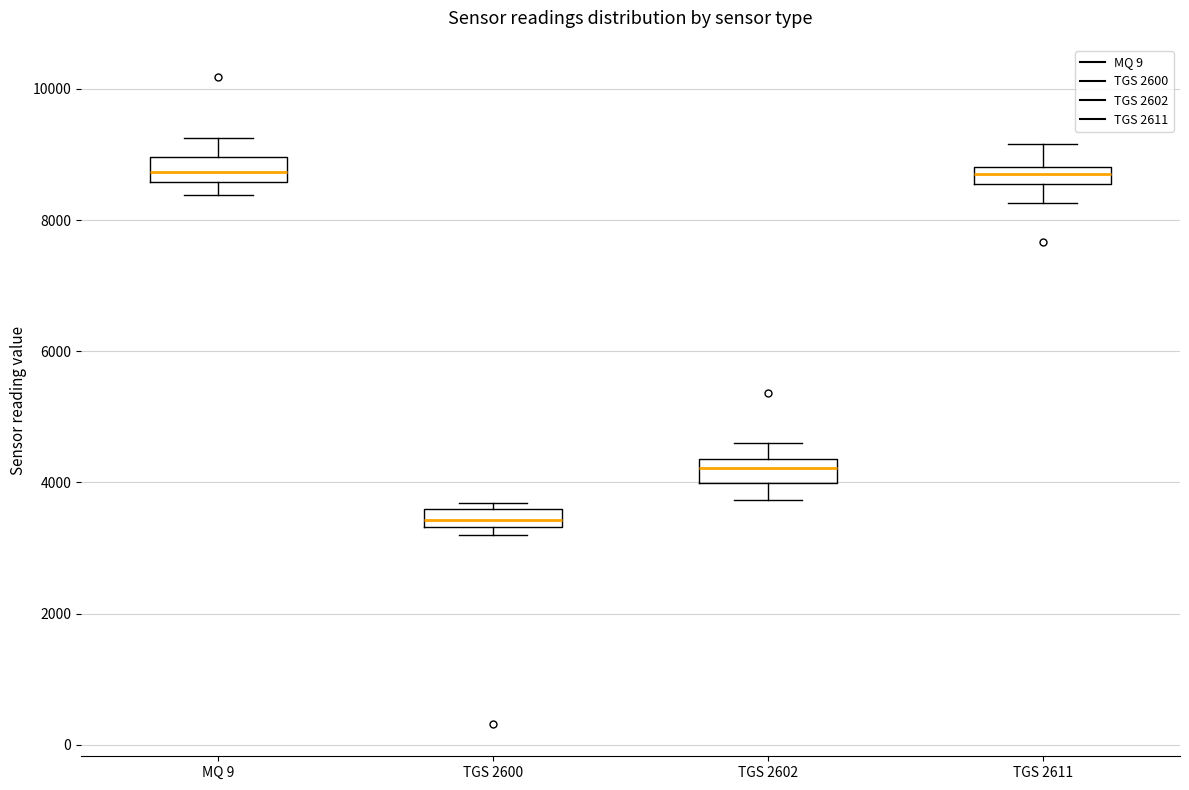

Where does the upper whisker of the box for MQ 9 end on the y-axis? The values are not printed on the chart, so give them approximately, as read against the axis.

9200